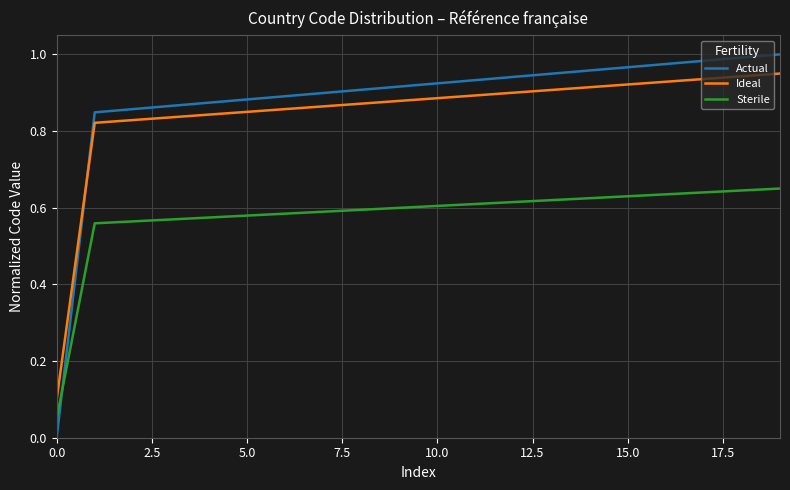

True or false: Sterile and Actual cross at least once.

True